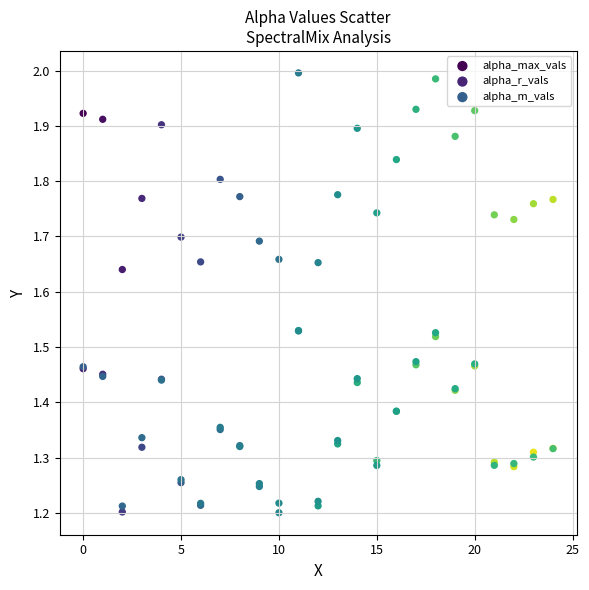

Which series reaches the maximum Y coordinate?

alpha_max_vals